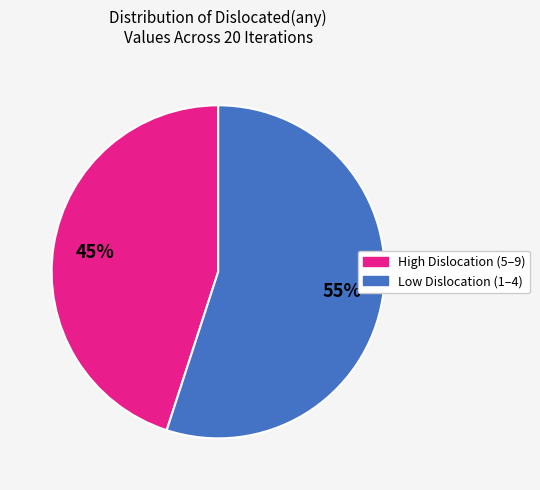

To the nearest percent, what is the average slice percentage?

50%